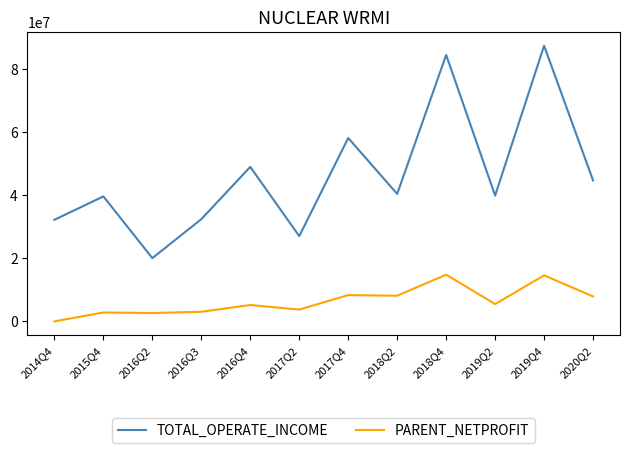

Is the value of TOTAL_OPERATE_INCOME at 2015Q4 greater than the value of PARENT_NETPROFIT at 2019Q2?

Yes